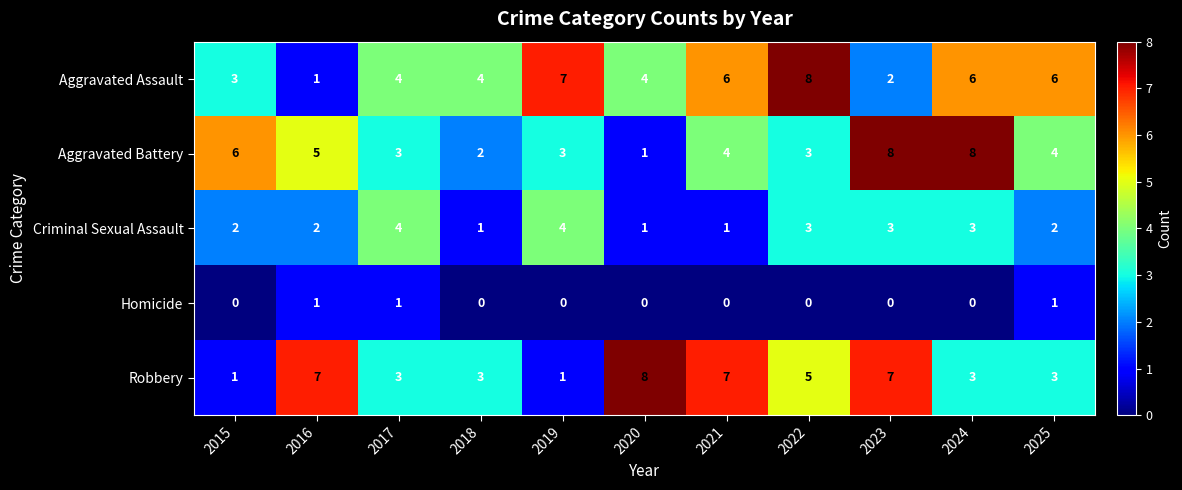

Is it true that Robbery equals 11 at 2023?

False